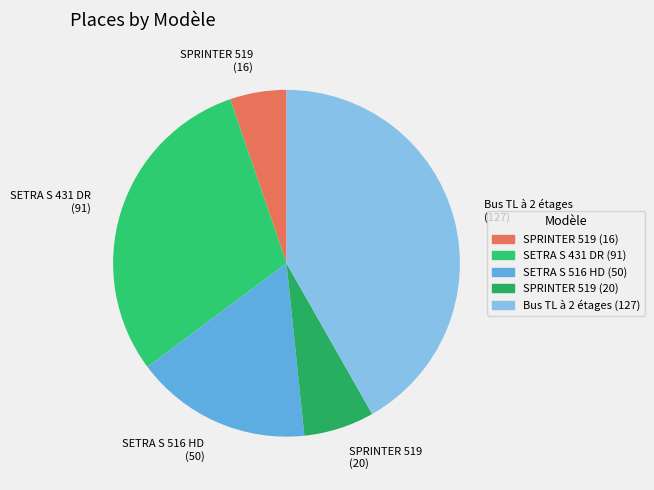

Count the number of slices in the pie.

5